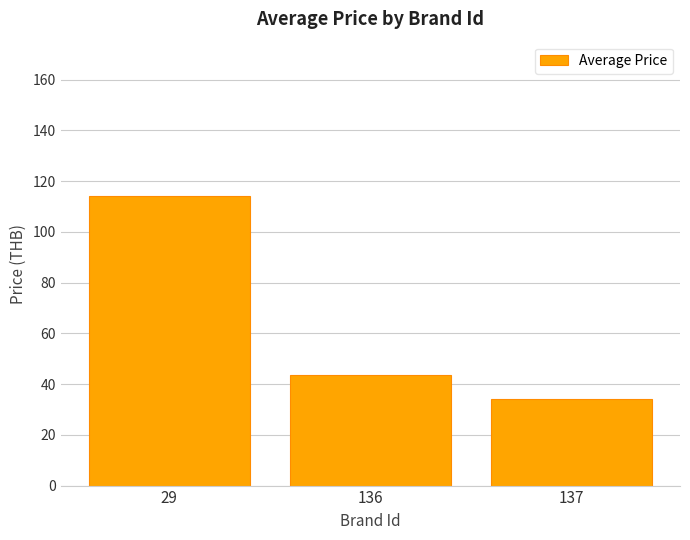

Rank the categories by value from highest to lowest.

29, 136, 137